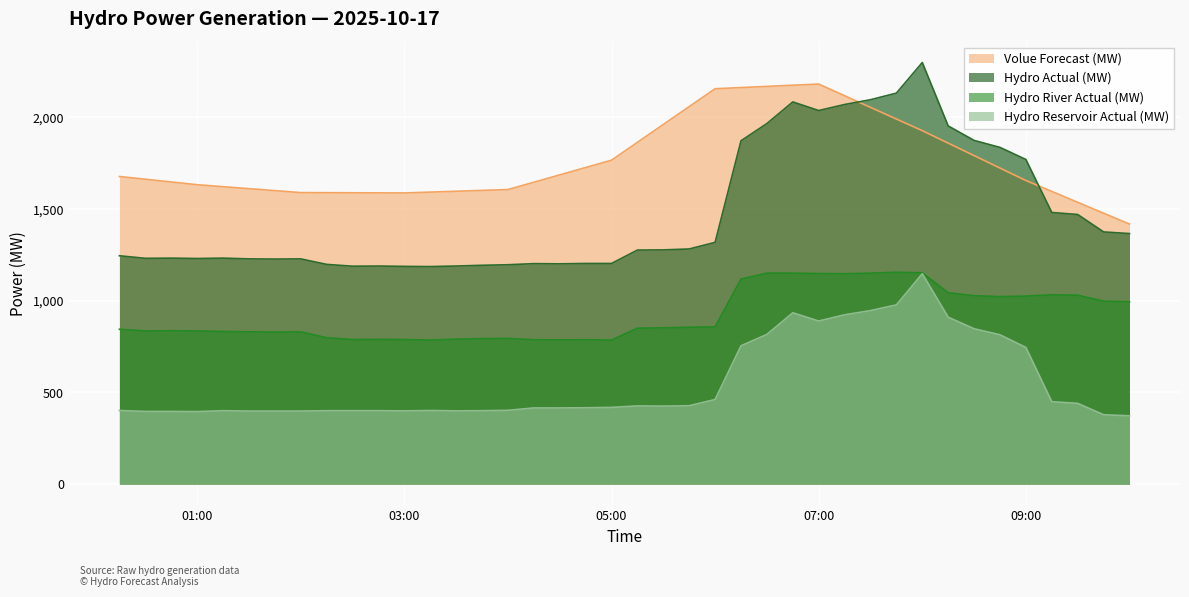

What is the highest value of the Hydro Reservoir Actual (MW) series?

1147.0